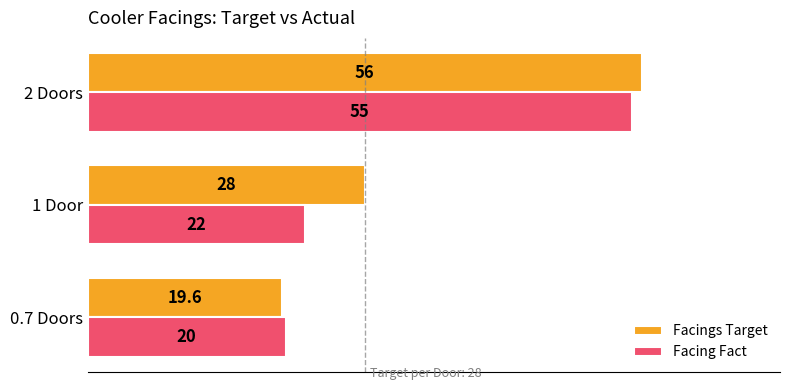

List the series in order of their overall mean, highest first.

Facings Target, Facing Fact